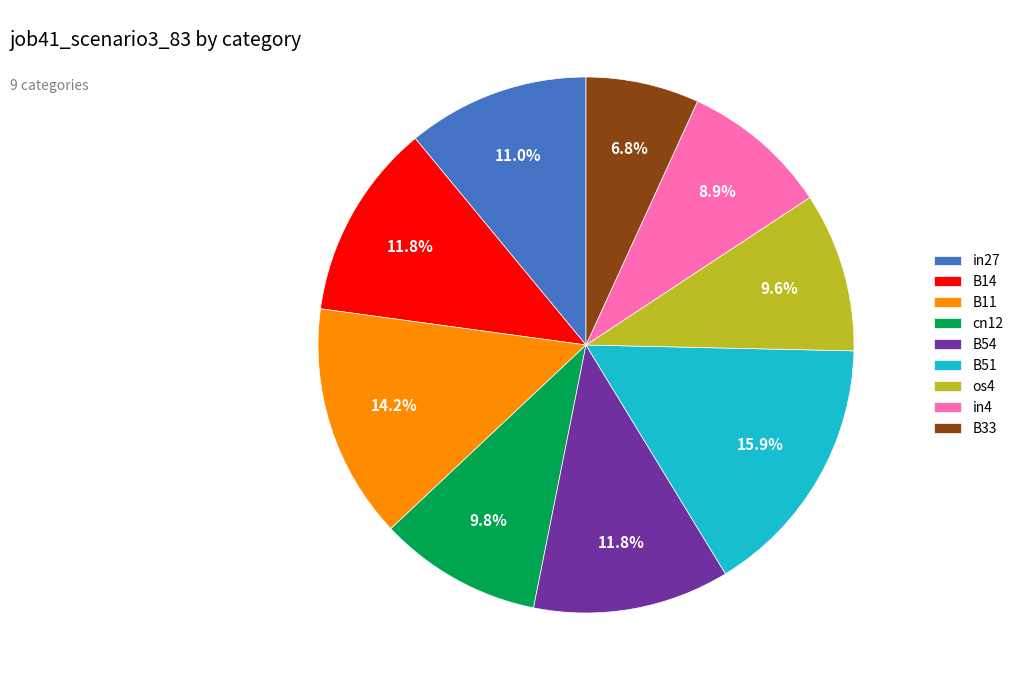

To the nearest percent, what percentage of the pie is B54?

12%